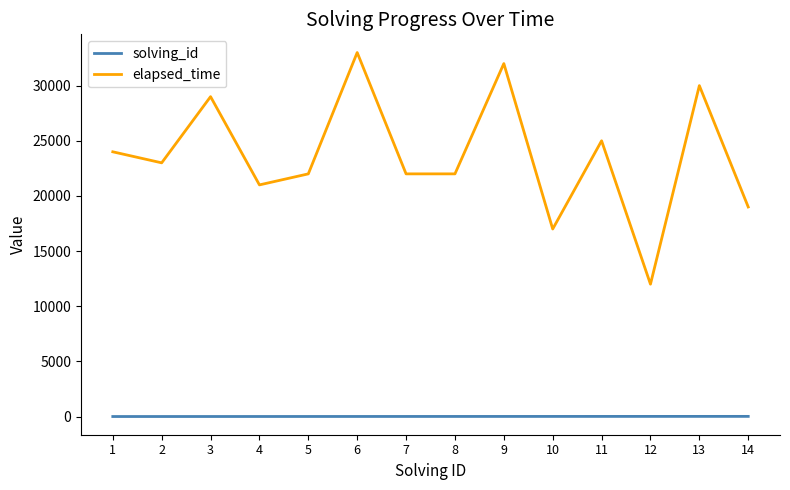

What is the lowest value of the elapsed_time series?

12000